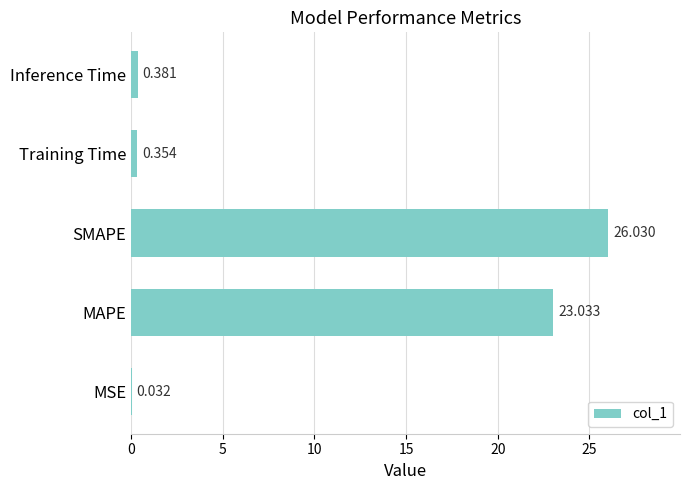

Where is the data nearest to the value 13?

MAPE